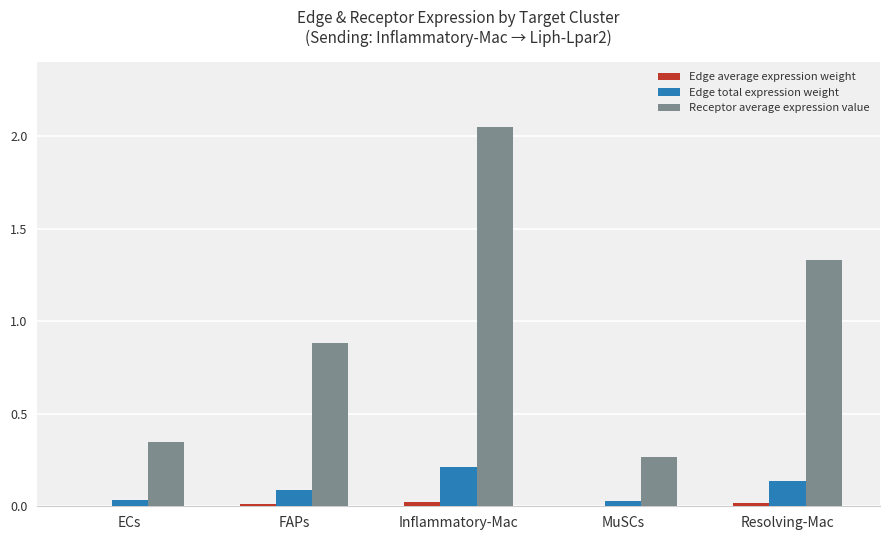

Are the bars horizontal?

No